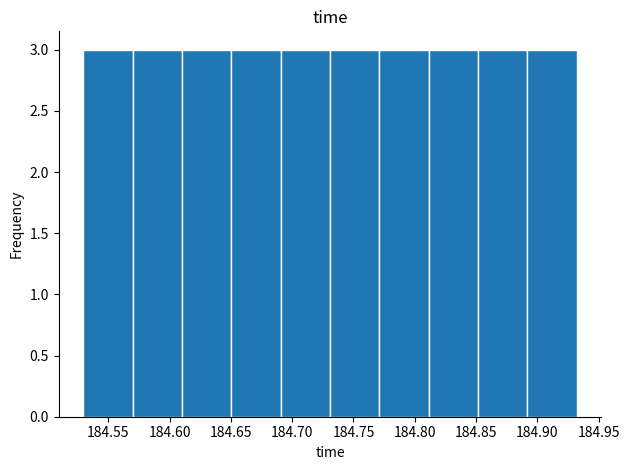

Reading left to right, list every bar in this chart as the range it spans on the x-axis followed by its height. Neither the bar edges nor the heights are printed on the chart, so give them approximately, as read against the axes.

184.53 to 184.57: 3
184.57 to 184.61: 3
184.61 to 184.65: 3
184.65 to 184.69: 3
184.69 to 184.73: 3
184.73 to 184.77: 3
184.77 to 184.81: 3
184.81 to 184.85: 3
184.85 to 184.89: 3
184.89 to 184.93: 3